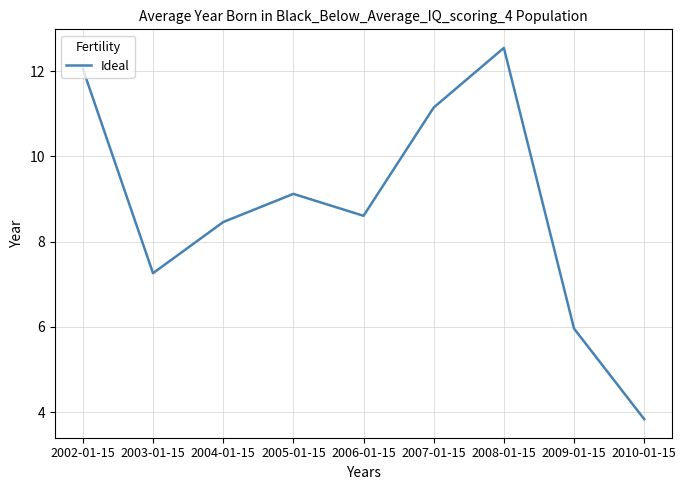

Where is the first local maximum?

2005-01-15